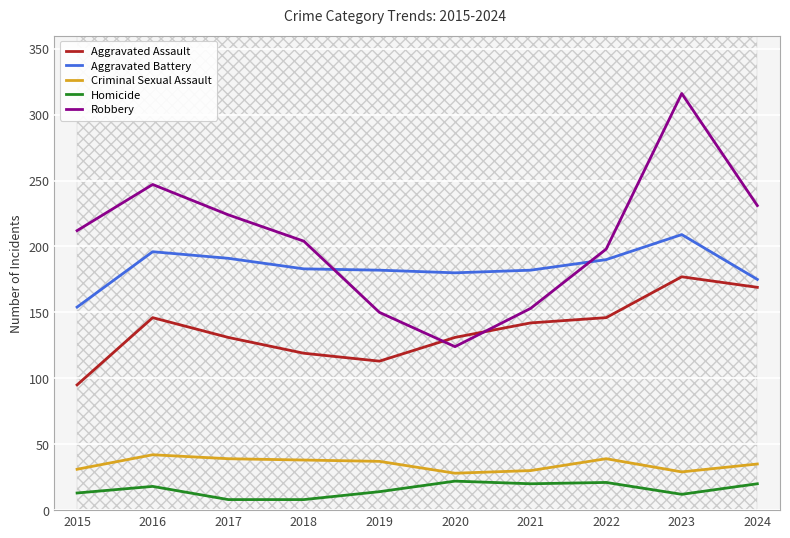

List the labels in order of Robbery value, smallest first.

2020, 2019, 2021, 2022, 2018, 2015, 2017, 2024, 2016, 2023